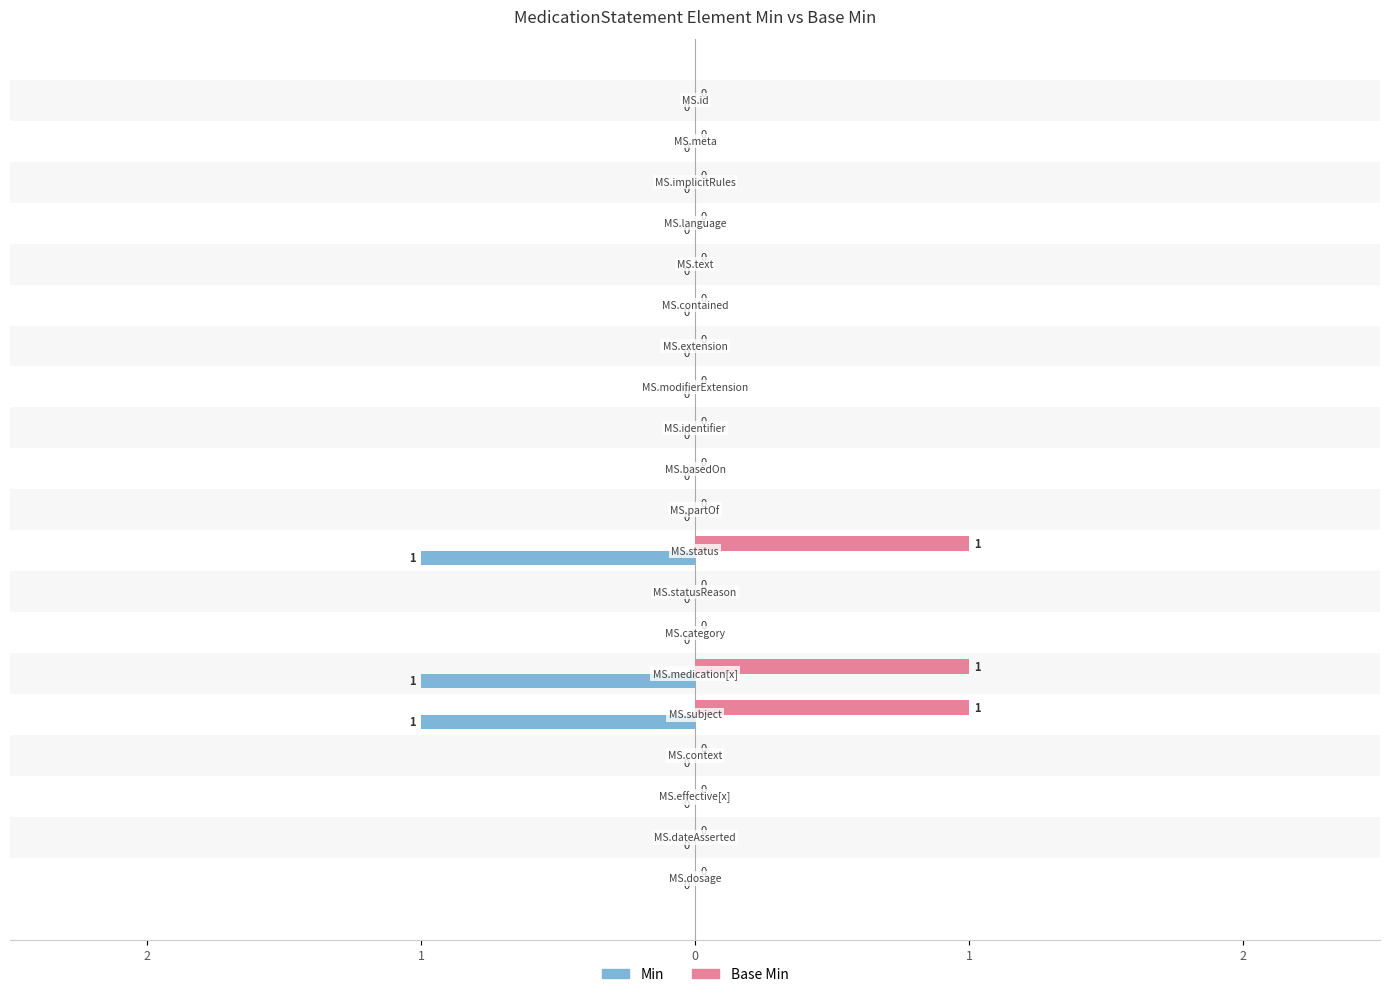

Which series has the widest spread of values?

Min